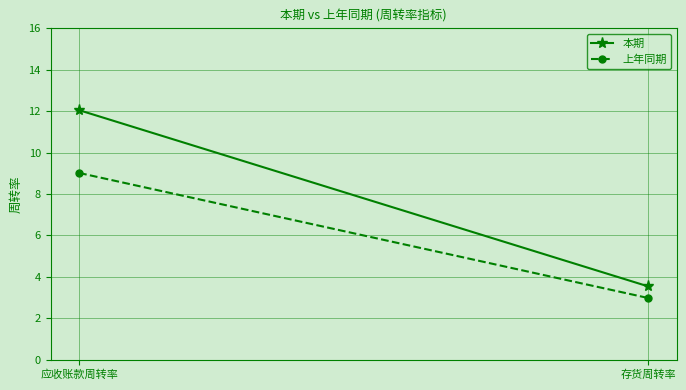

What is the sum of all 本期 values?

15.6